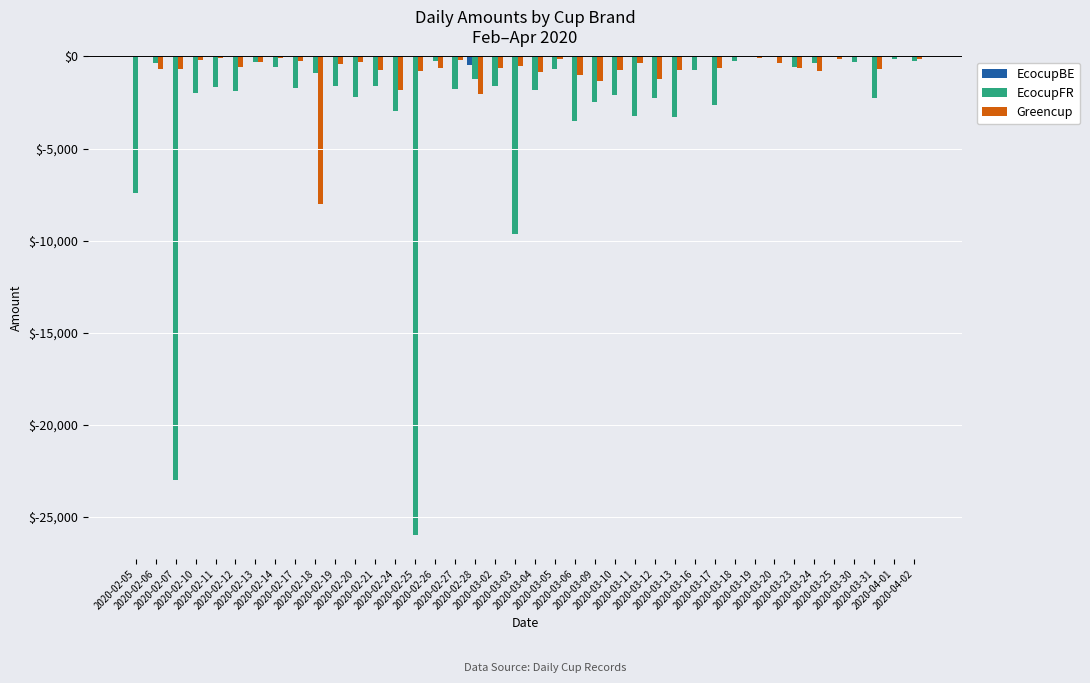

Are the bars horizontal?

No